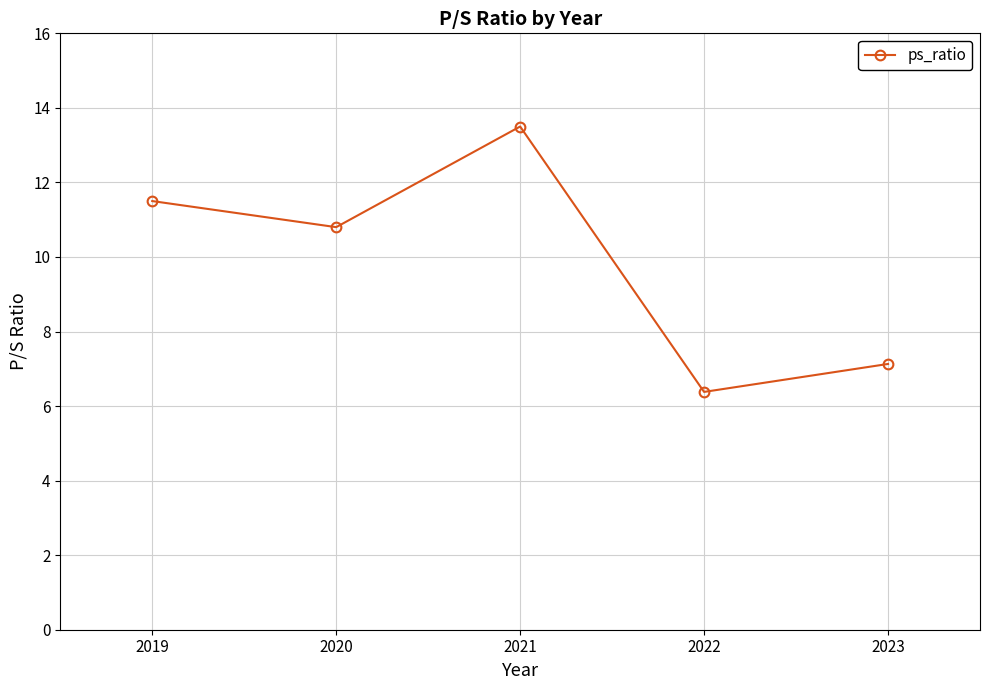

Approximately how many times larger is the value at 2023 compared to 2019?

0.6